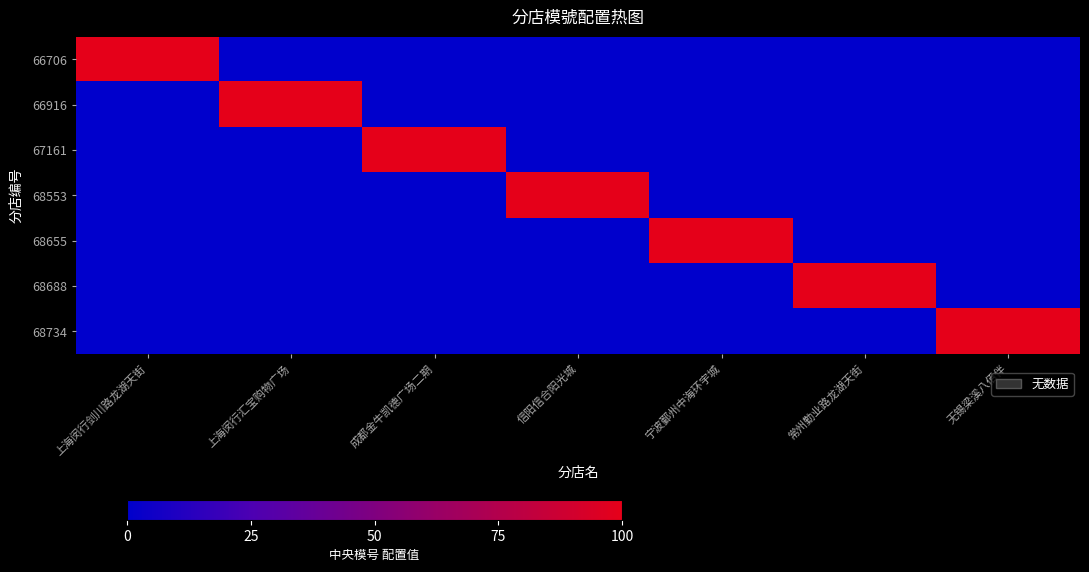

What is the spread (max minus min) of values at 信阳信合阳光城?

100